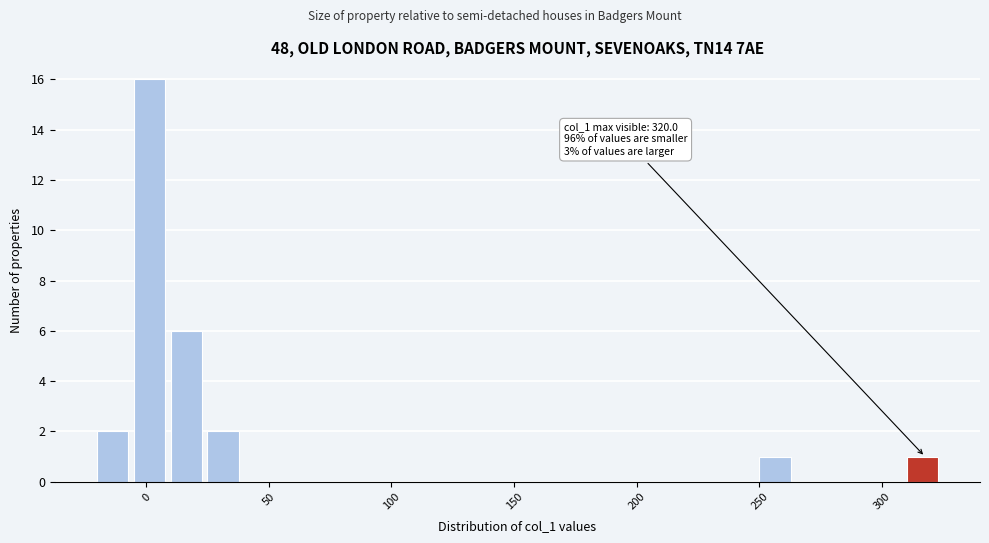

Around what value on the x-axis is the tallest bar? Give the approximate position of its centre, as read against the axis.

0